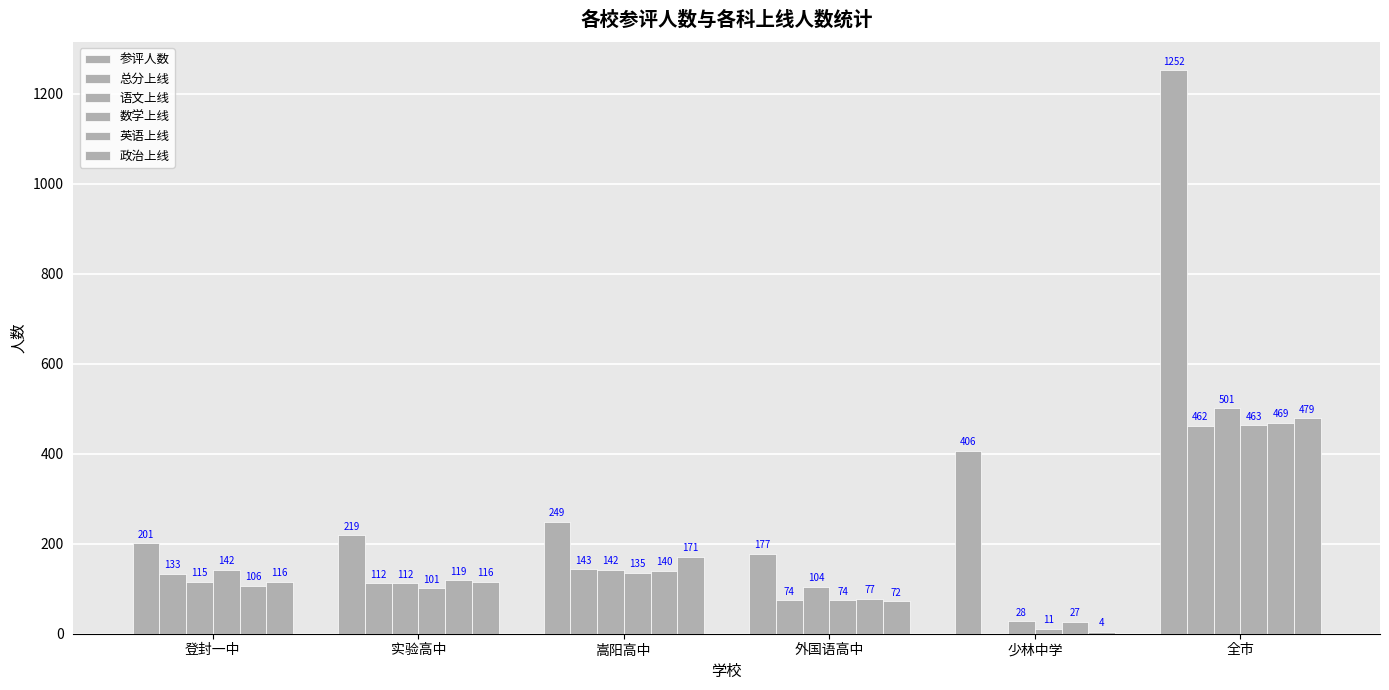

At which category is the sum across all series the highest?

全市